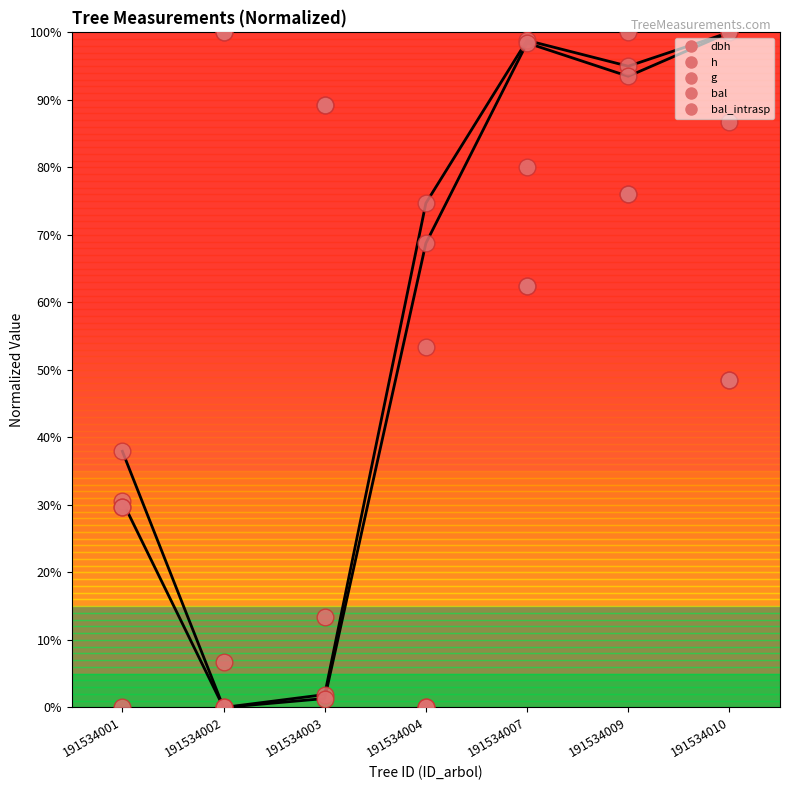

What is the sum of the bal values at 191534002 and 191534003?

189.2